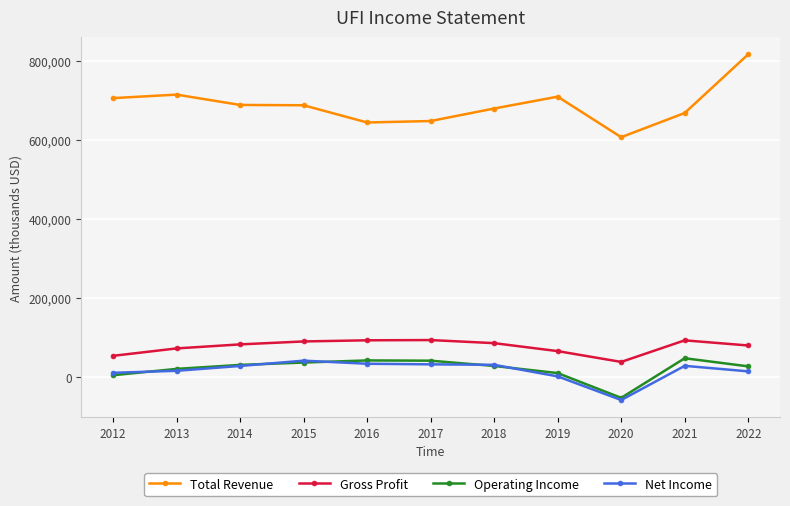

What is the total value across all series at 2018?

825800